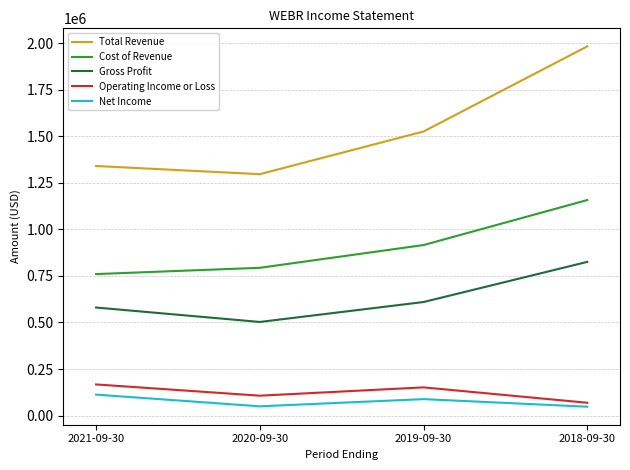

What position from the right is 2020-09-30?

3